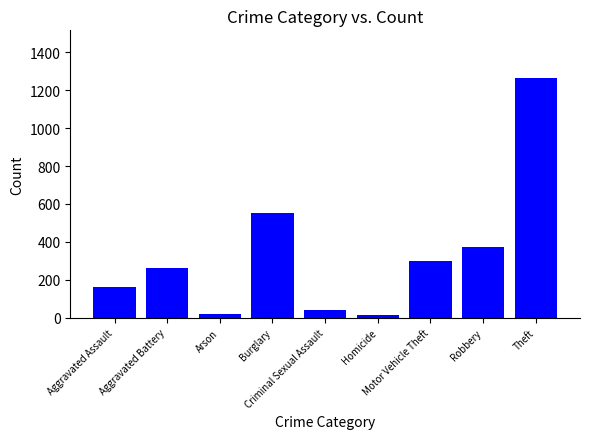

What is the average value?

332